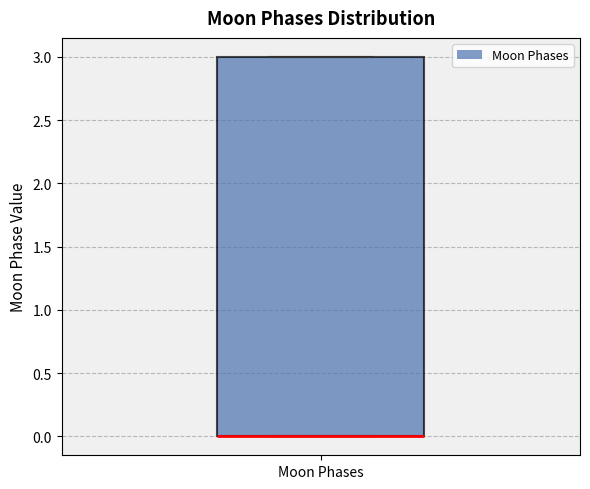

Read this box plot against the y-axis: the position of the median line, the range covered by the box, and the ends of both whiskers. The values are not printed on the chart, so give them approximately, as read against the axis.

median 0 (drawn on the box's lower edge), box 0 to 3, whiskers 0 to 3